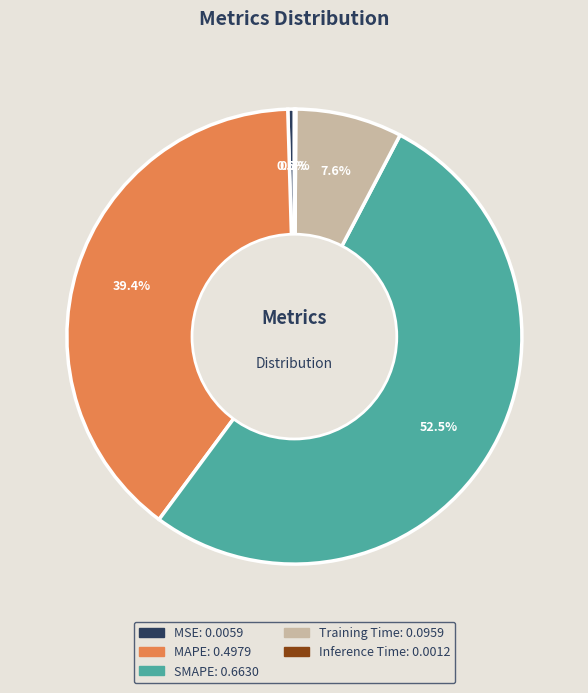

Which slice represents more than half of the pie?

SMAPE